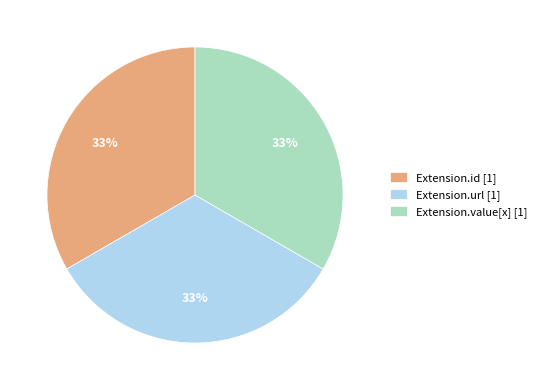

To the nearest percent, what is the difference between the largest and smallest slice percentages?

0%